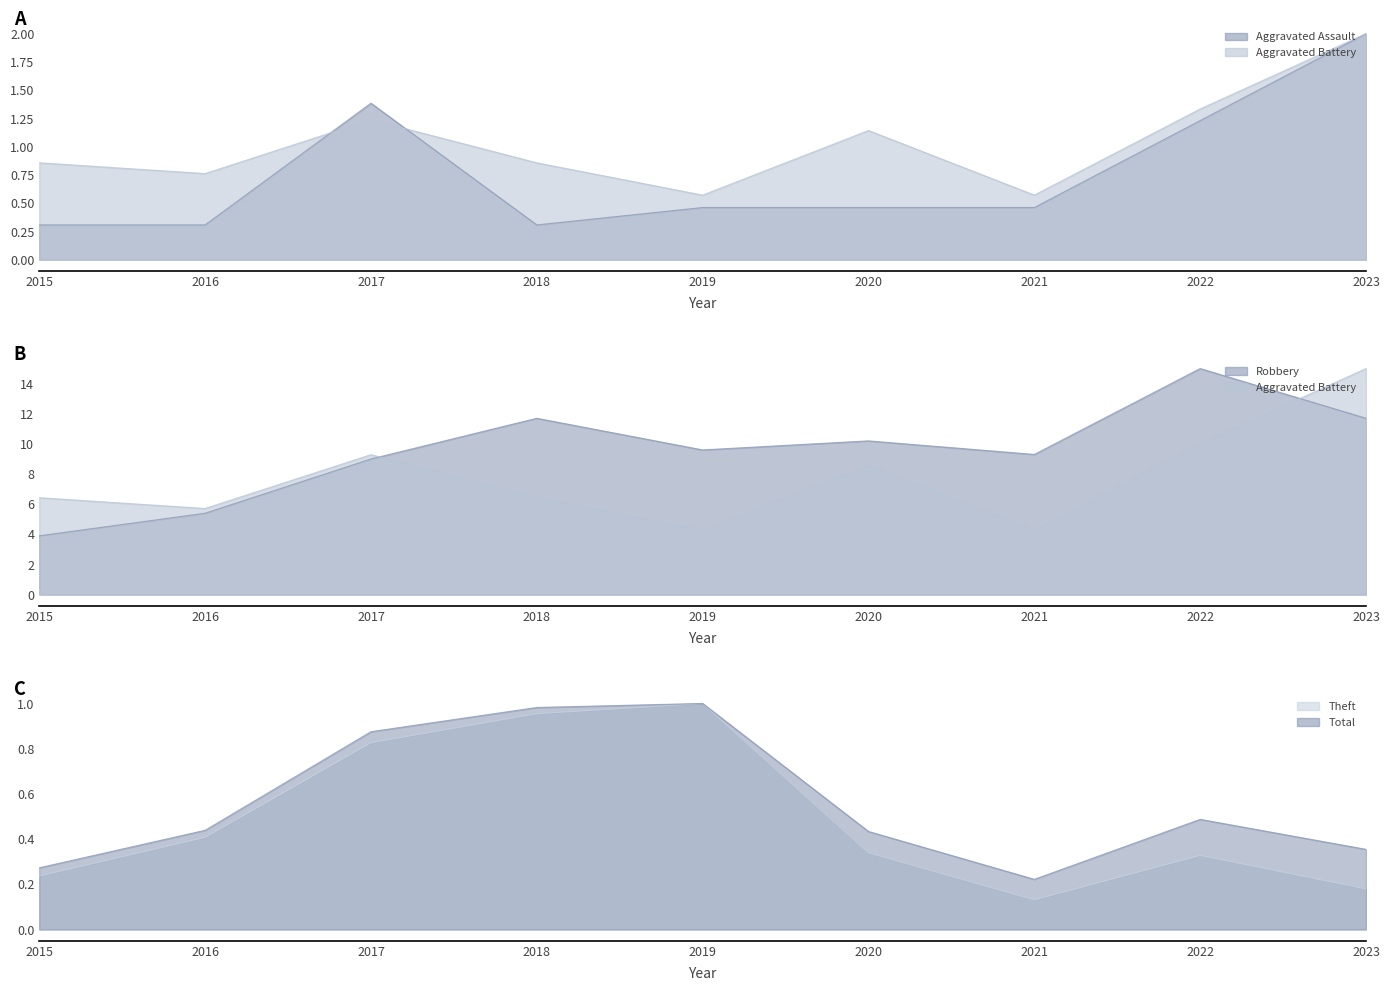

What is the value of the Robbery point at the 7th from the left?

9.3